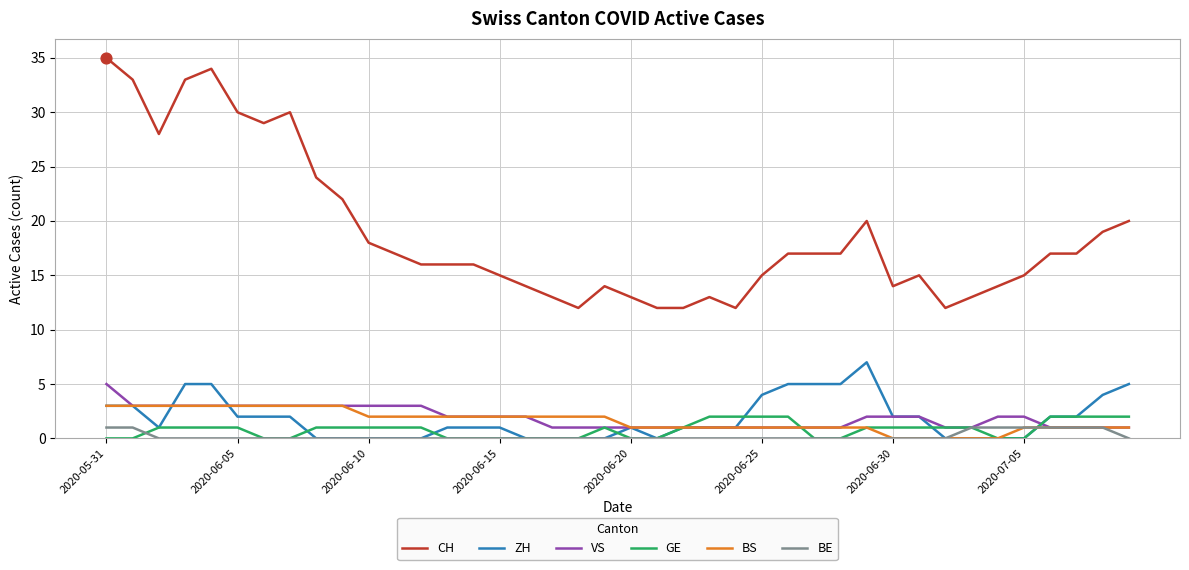

What is the maximum value for ZH?

7